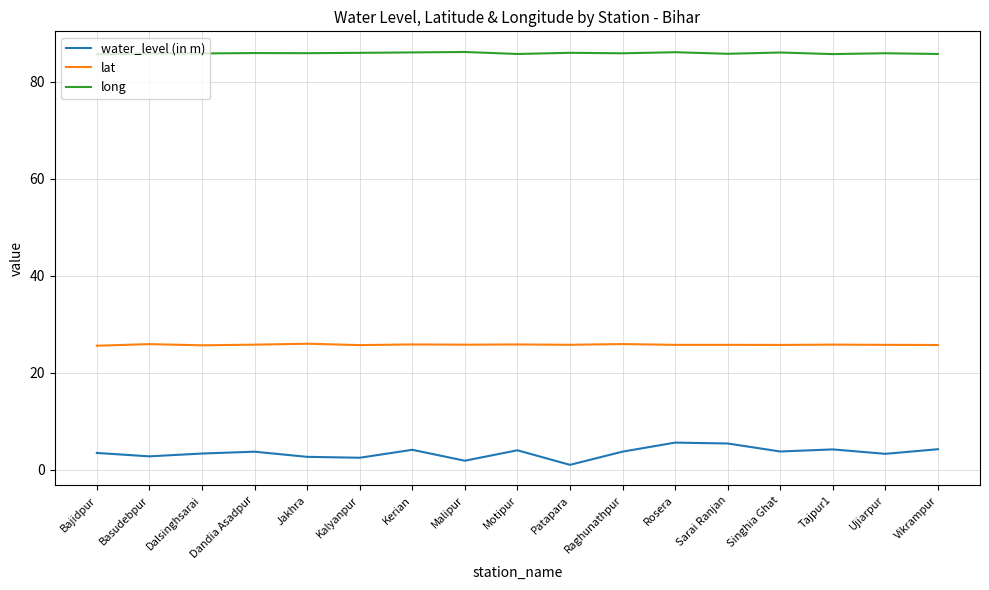

At how many categories does at least one series exceed 55?

17